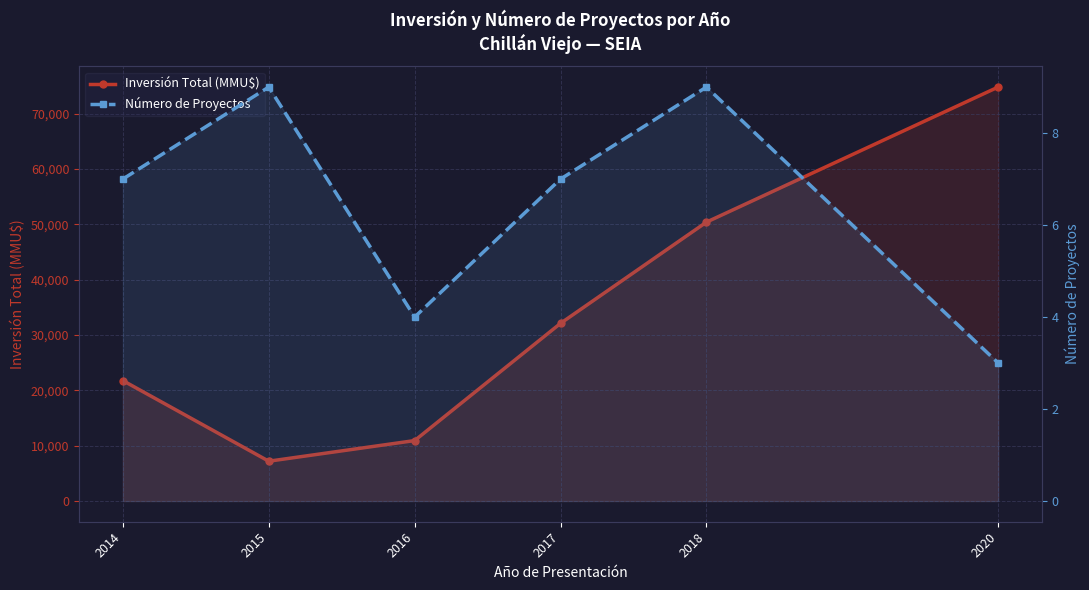

Reading left to right, extract all data points from this chart.

Inversión Total (MMU$): 21770	7200	10930	32124	50420	74841
Número de Proyectos: 7	9	4	7	9	3